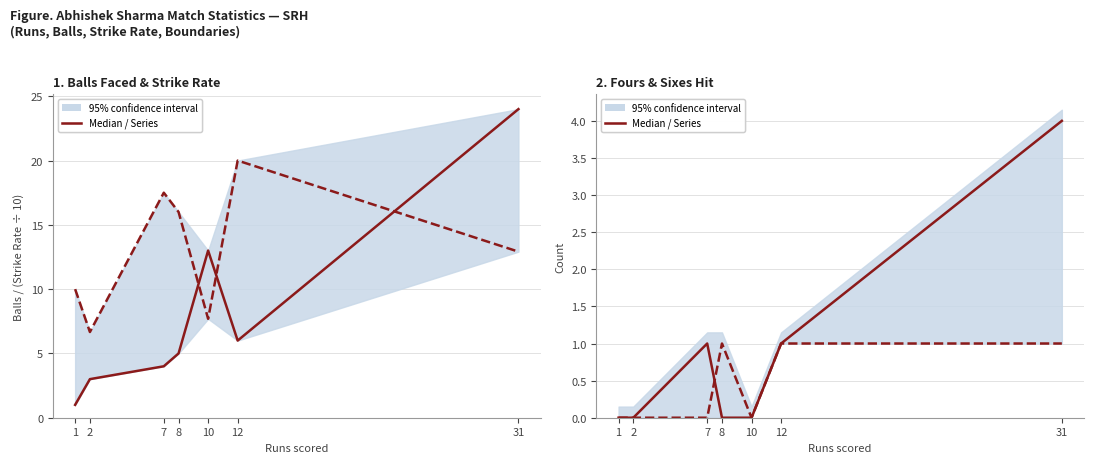

Count the Fours values in the range 0 to 1.

6